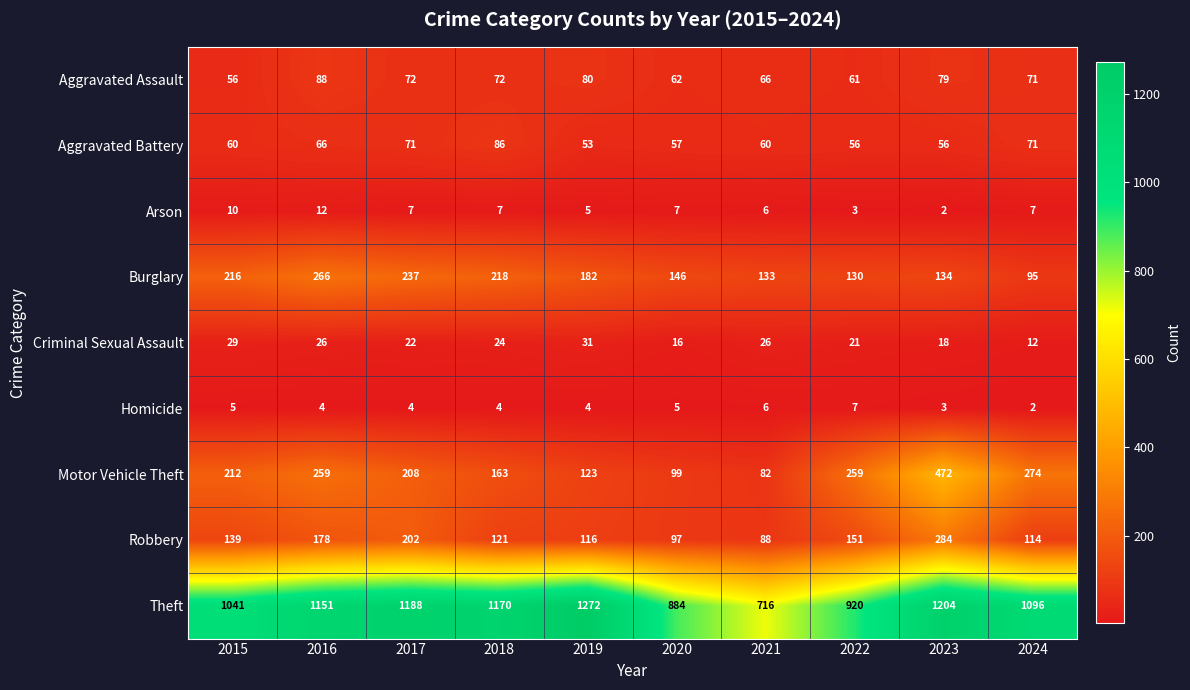

Is it true that Homicide equals 4 at 2019?

True